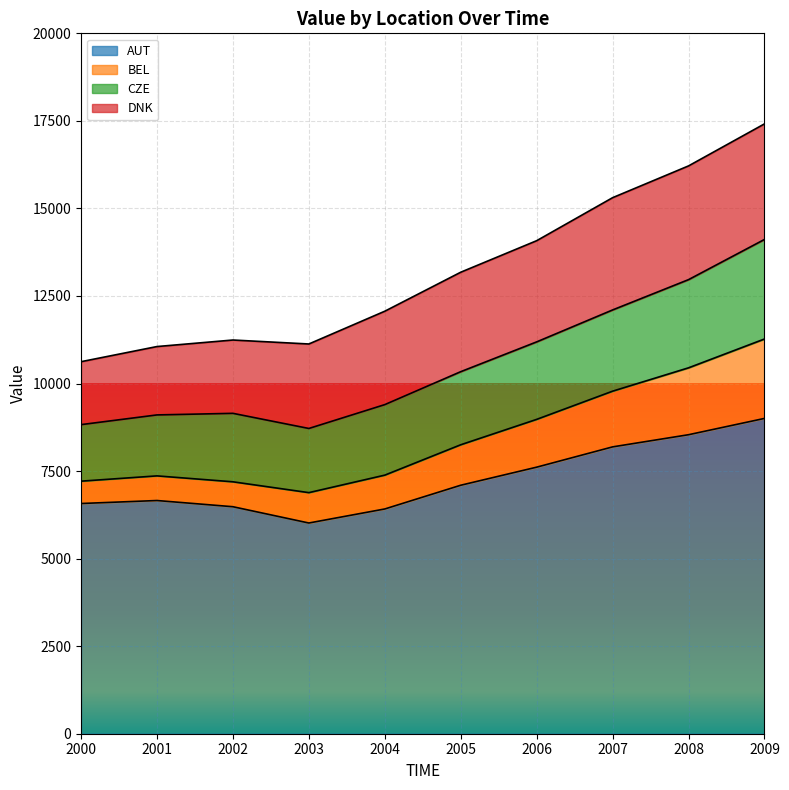

At which label is AUT closest to 7510?

2006